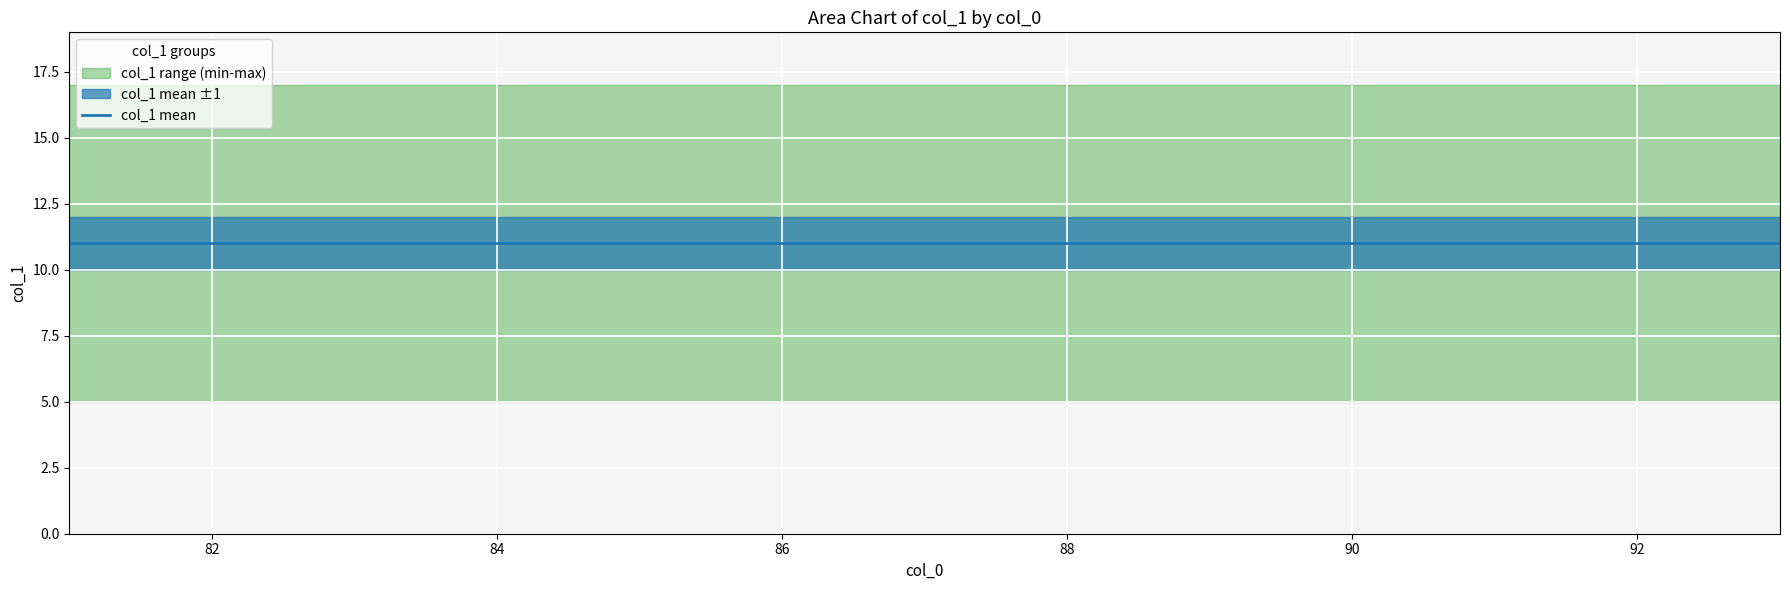

What is the approximate value at 83, to the nearest 5?

5